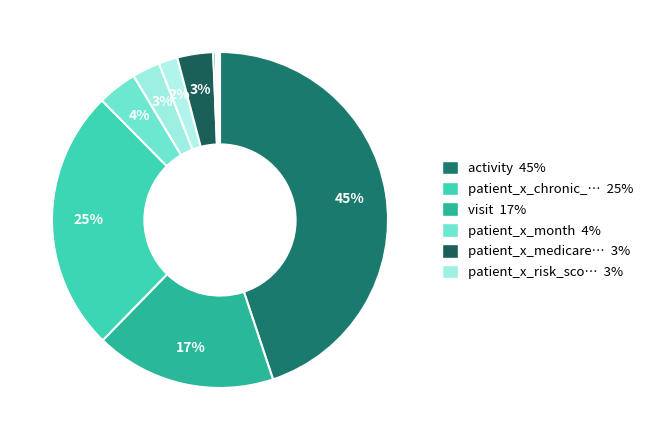

Which category has the biggest portion of the pie?

activity